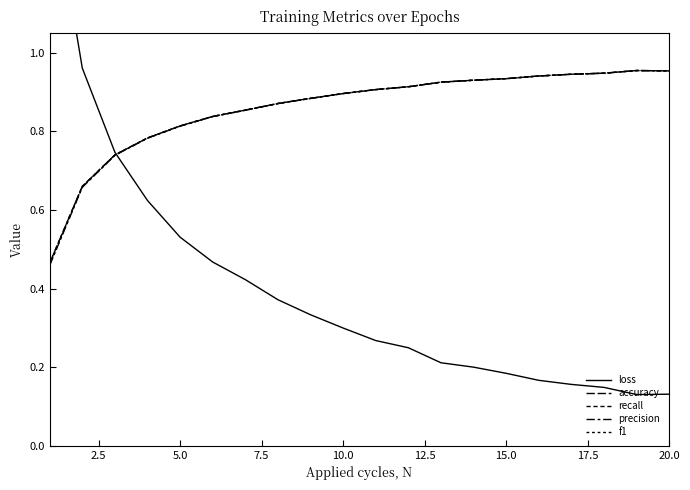

How many lines are shown in the chart?

5